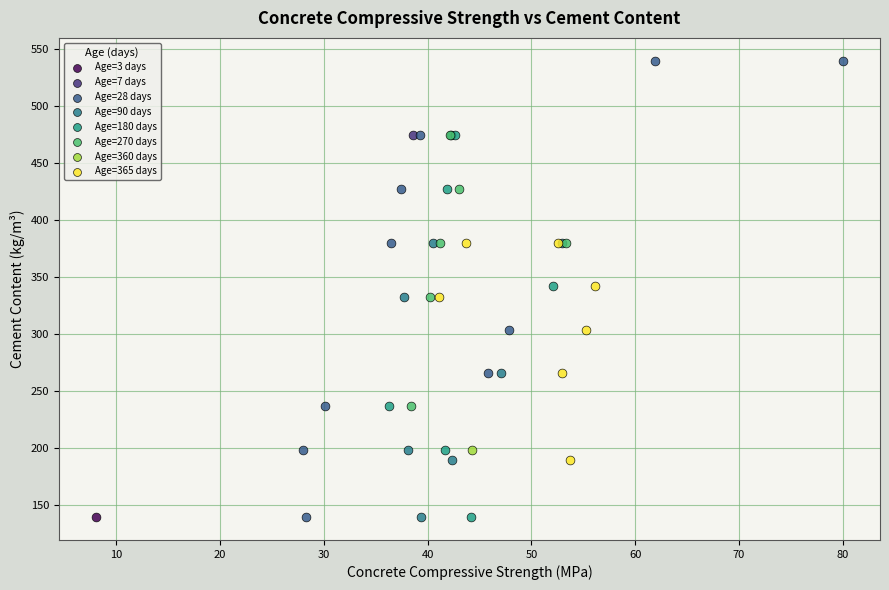

What are all the series names shown in the legend?

Age=3 days, Age=7 days, Age=28 days, Age=90 days, Age=180 days, Age=270 days, Age=360 days, Age=365 days